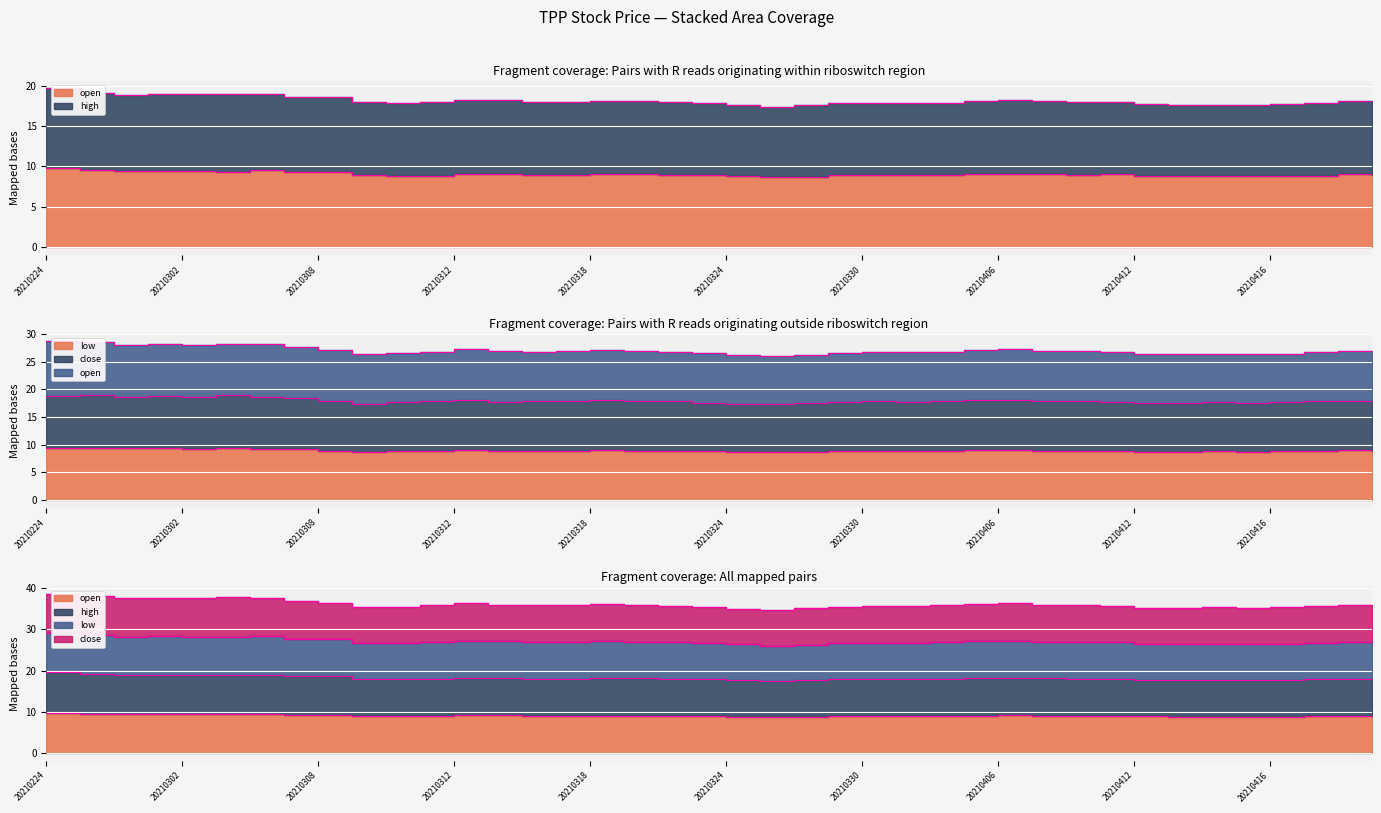

At which label does high reach its peak?

20210224